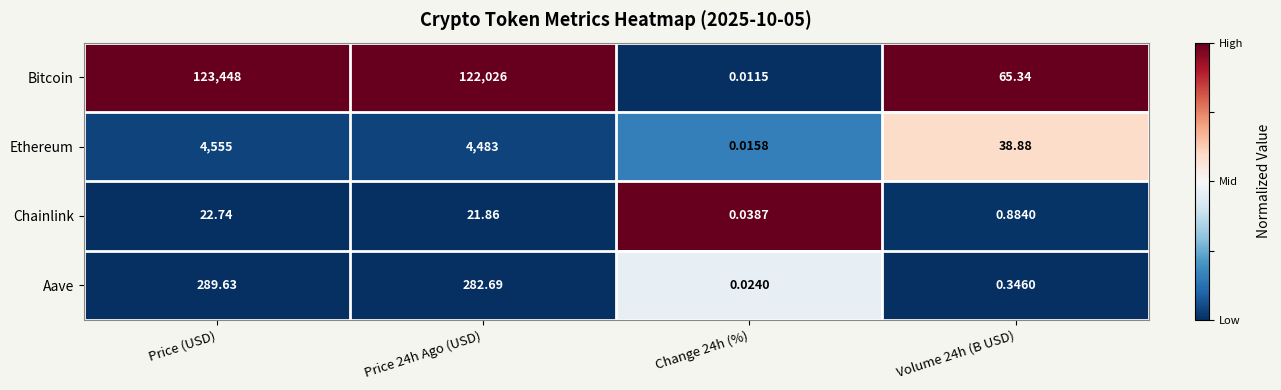

Which label corresponds to the largest value in the chart?

Price (USD)